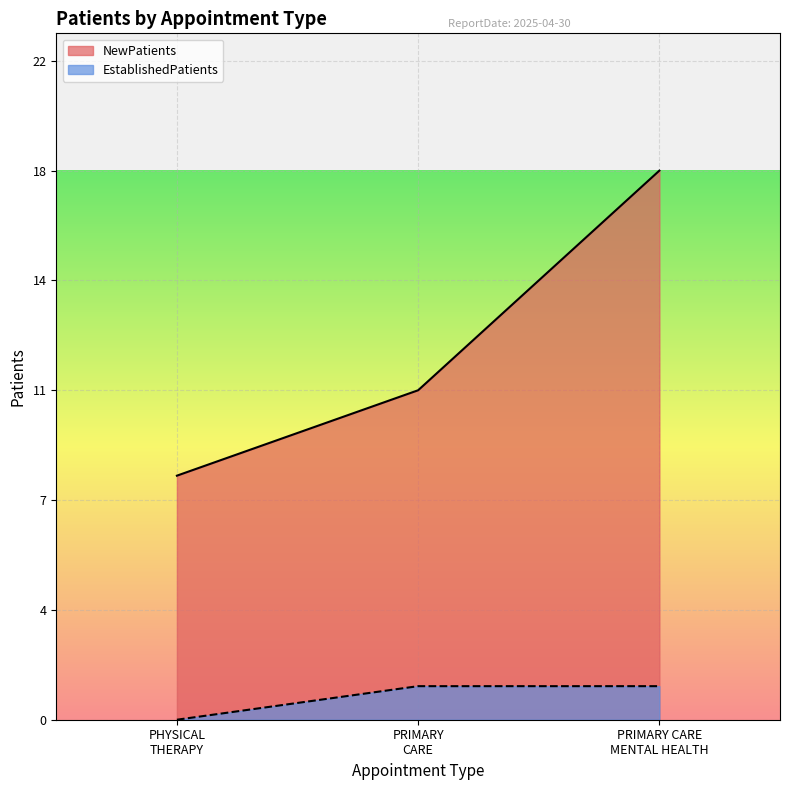

What is the difference between the maximum and minimum values in the EstablishedPatients series?

1.1